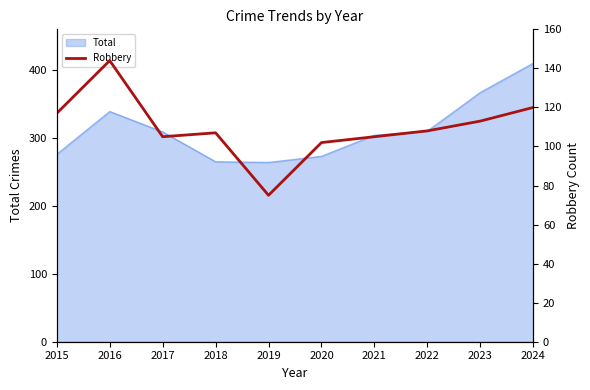

What is the highest value of the Total series?

410